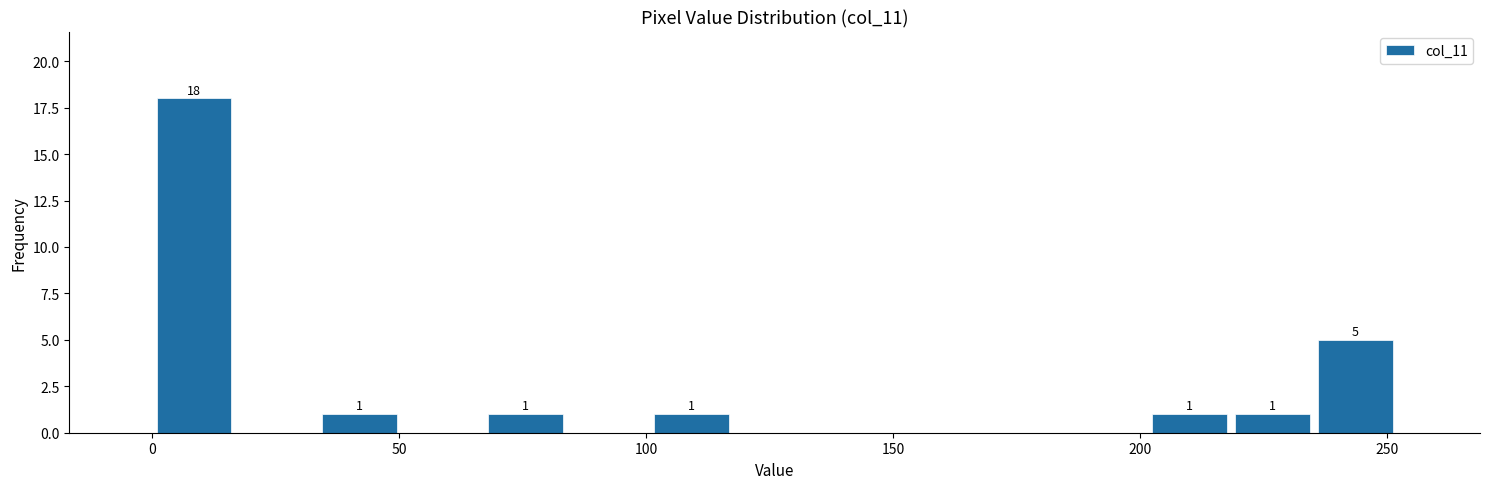

Read against the x-axis, roughly where is the centre of the tallest bar?

10